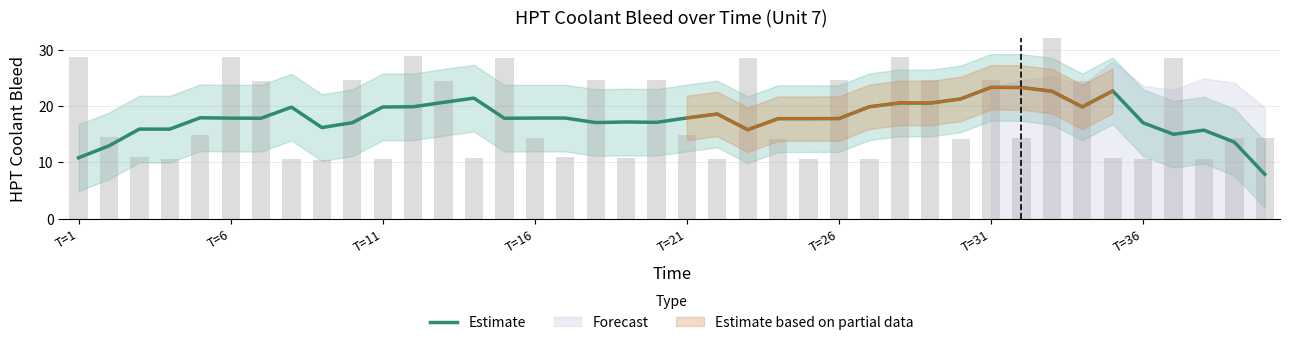

What is the lowest value of the Estimate series?

7.9